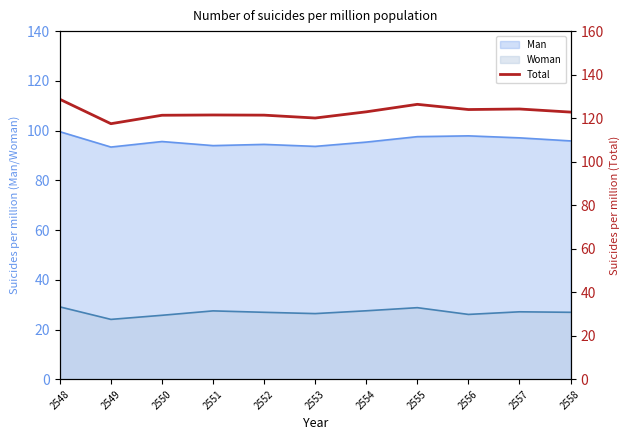

Where is the first local minimum?

2549